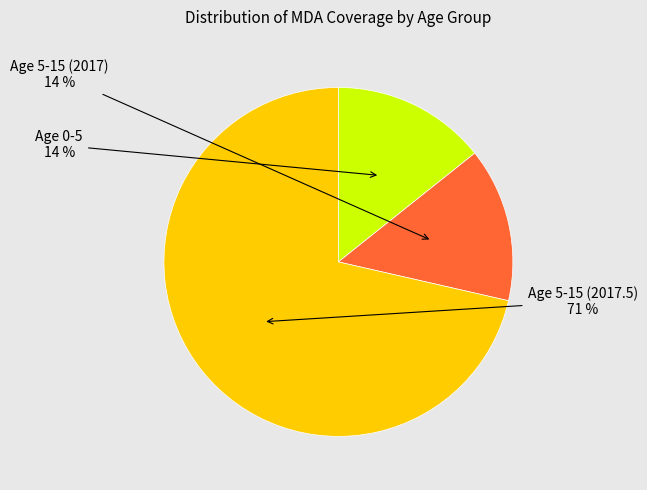

What is the largest slice in the pie chart?

Age 5-15 (2017.5)